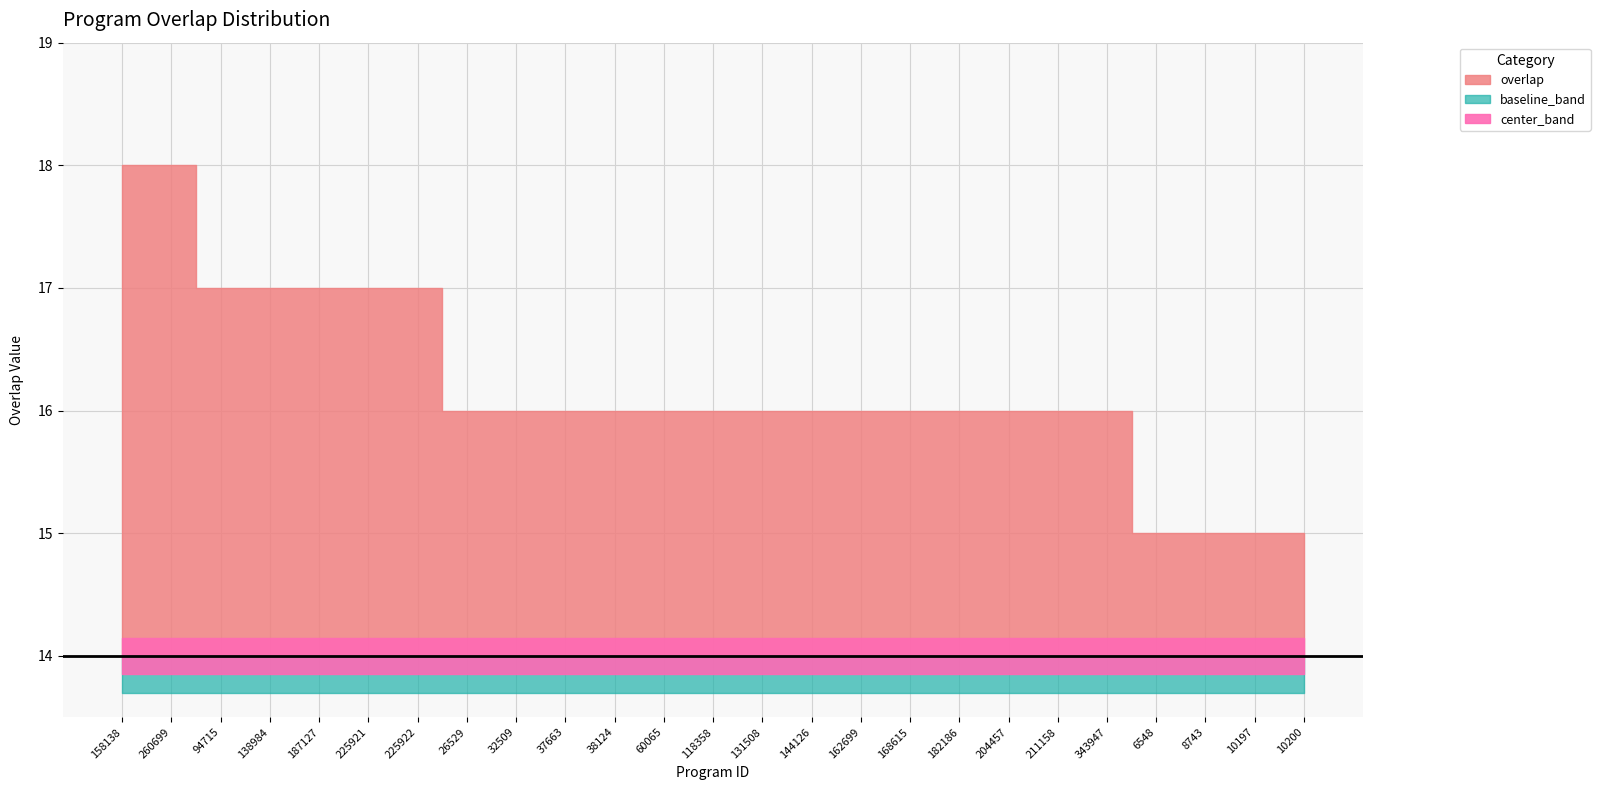

What is the change in value from 138984 to 10200?

-2